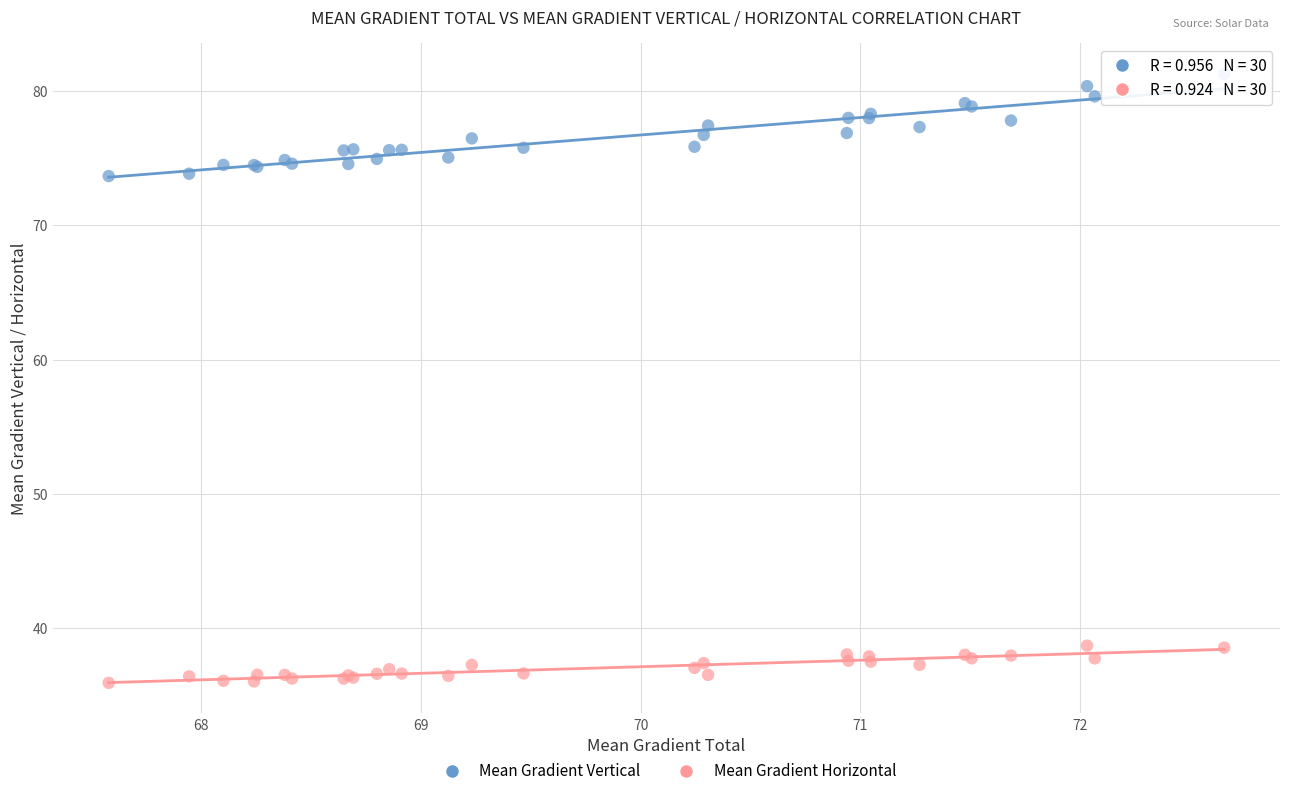

Which series reaches the minimum Y coordinate?

Mean Gradient Horizontal